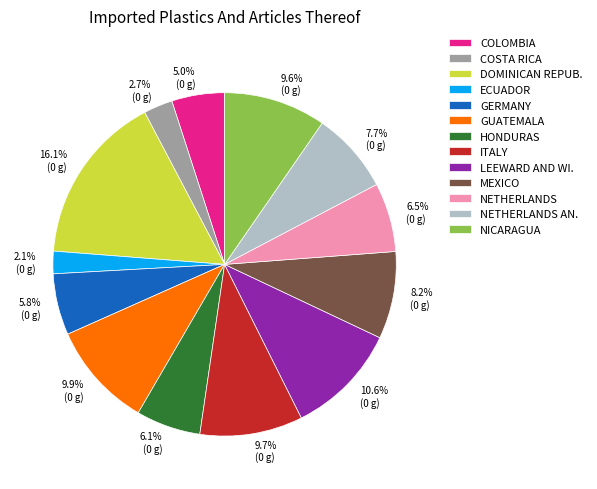

What is the smallest slice in the pie chart?

ECUADOR